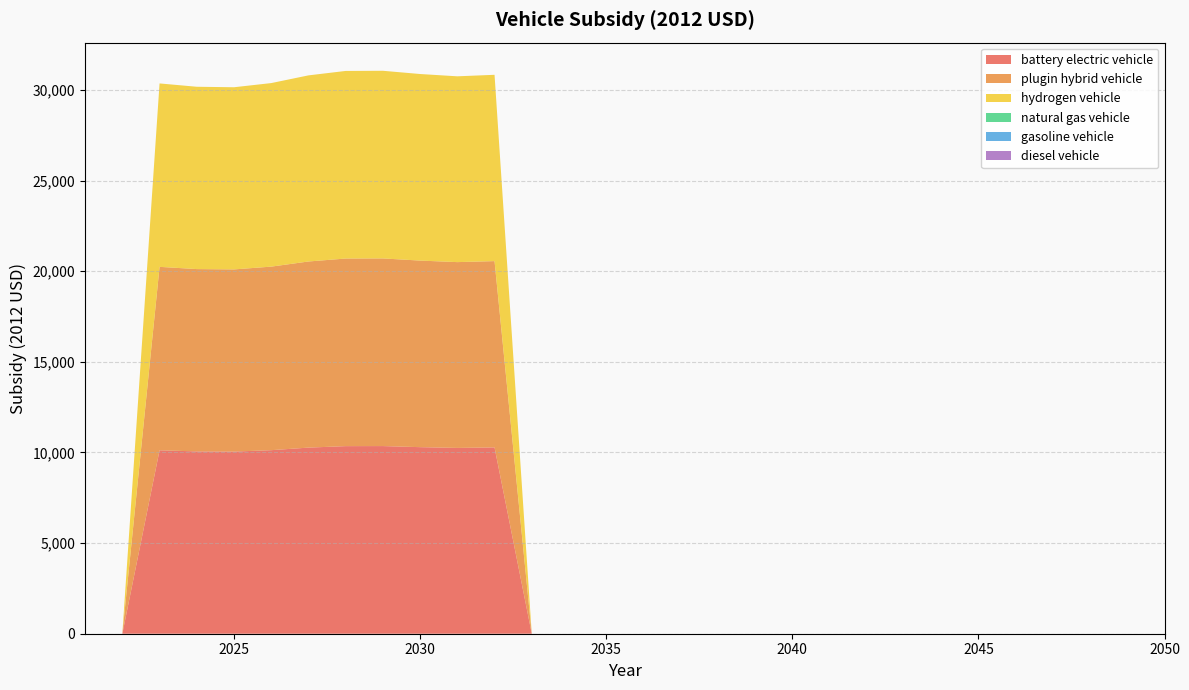

Reading right to left, list all the values displayed in this chart.

battery electric vehicle: 0.0	0.0	0.0	0.0	0.0	0.0	0.0	0.0	0.0	0.0	0.0	0.0	0.0	0.0	0.0	0.0	0.0	0.0	10279.8	10251.9	10294.2	10353.7	10350.8	10269.1	10127.4	10050.8	10059.8	10121.2	0.0	0.0
plugin hybrid vehicle: 0.0	0.0	0.0	0.0	0.0	0.0	0.0	0.0	0.0	0.0	0.0	0.0	0.0	0.0	0.0	0.0	0.0	0.0	10279.8	10251.9	10294.2	10353.7	10350.8	10269.1	10127.4	10050.8	10059.8	10121.2	0.0	0.0
hydrogen vehicle: 0.0	0.0	0.0	0.0	0.0	0.0	0.0	0.0	0.0	0.0	0.0	0.0	0.0	0.0	0.0	0.0	0.0	0.0	10279.8	10251.9	10294.2	10353.7	10350.8	10269.1	10127.4	10050.8	10059.8	10121.2	0.0	0.0
natural gas vehicle: 0.0	0.0	0.0	0.0	0.0	0.0	0.0	0.0	0.0	0.0	0.0	0.0	0.0	0.0	0.0	0.0	0.0	0.0	0.0	0.0	0.0	0.0	0.0	0.0	0.0	0.0	0.0	0.0	0.0	0.0
gasoline vehicle: 0.0	0.0	0.0	0.0	0.0	0.0	0.0	0.0	0.0	0.0	0.0	0.0	0.0	0.0	0.0	0.0	0.0	0.0	0.0	0.0	0.0	0.0	0.0	0.0	0.0	0.0	0.0	0.0	0.0	0.0
diesel vehicle: 0.0	0.0	0.0	0.0	0.0	0.0	0.0	0.0	0.0	0.0	0.0	0.0	0.0	0.0	0.0	0.0	0.0	0.0	0.0	0.0	0.0	0.0	0.0	0.0	0.0	0.0	0.0	0.0	0.0	0.0